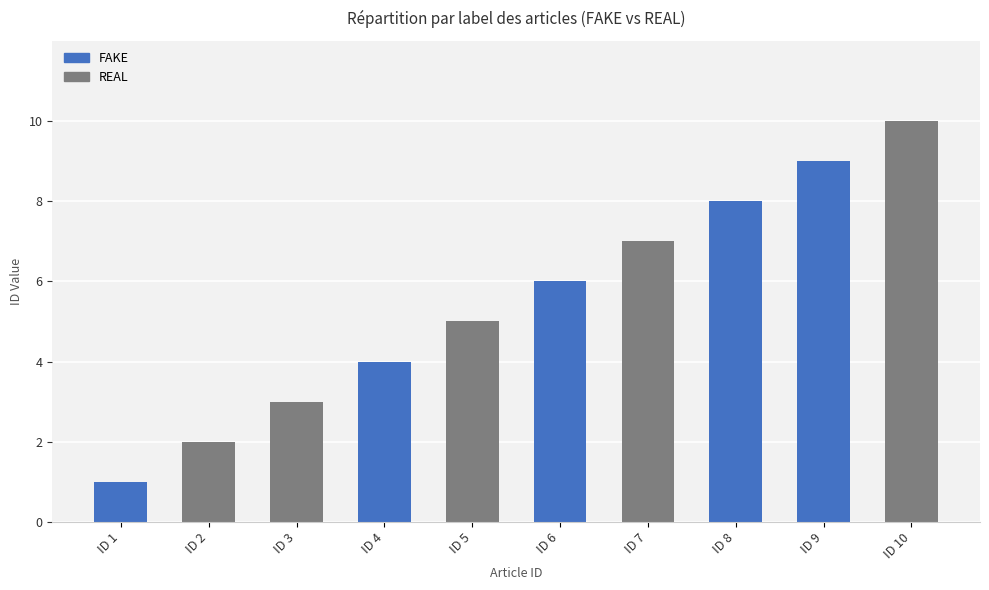

Read the FAKE value at ID 3.

4